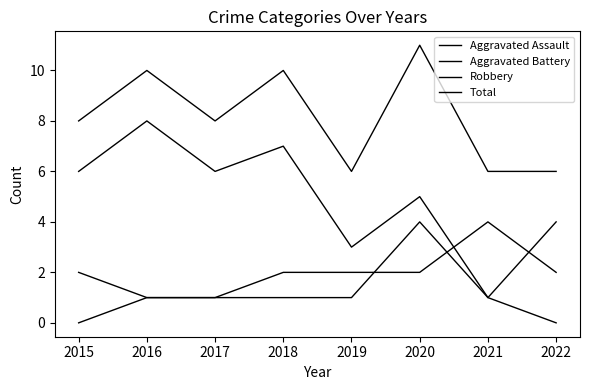

The value of Aggravated Battery at 2021 is 4. True or false?

True